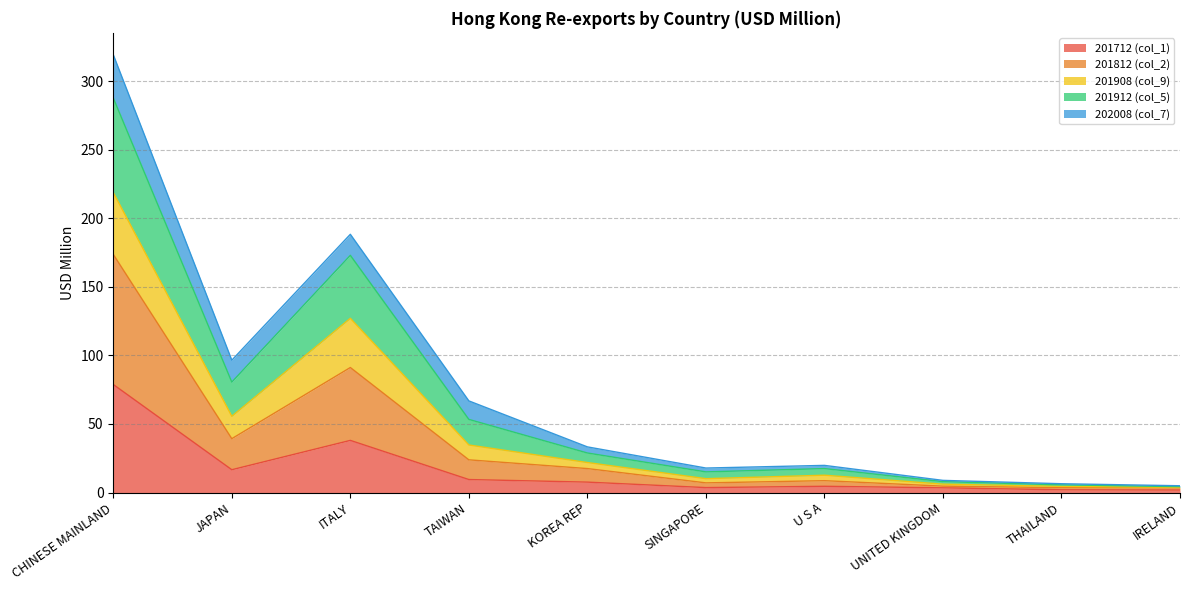

What is the highest value of the 201712 (col_1) series?

78.8